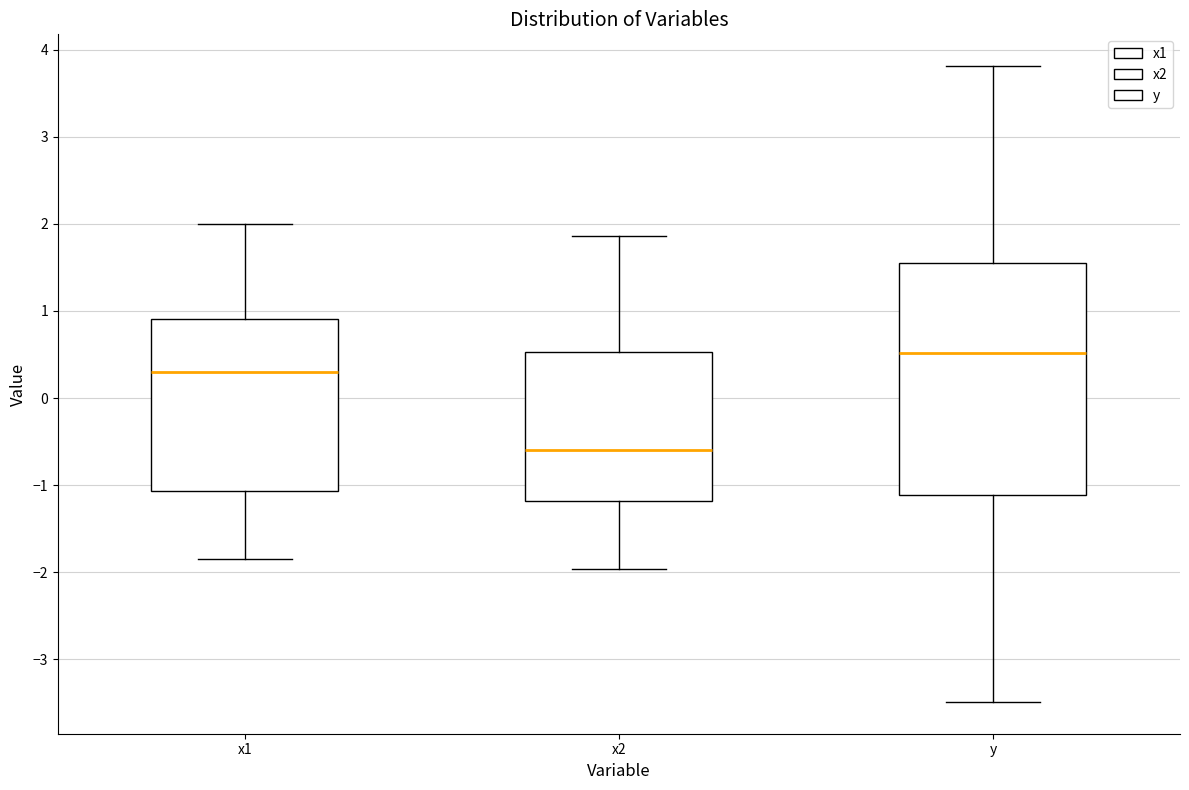

Which box has the highest median line?

y